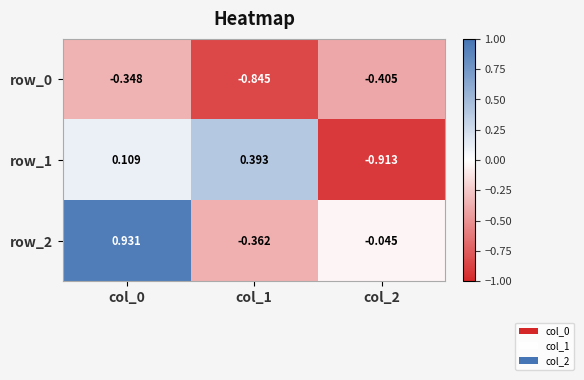

Is the value of row_2 at col_1 greater than the value of row_0 at col_2?

Yes